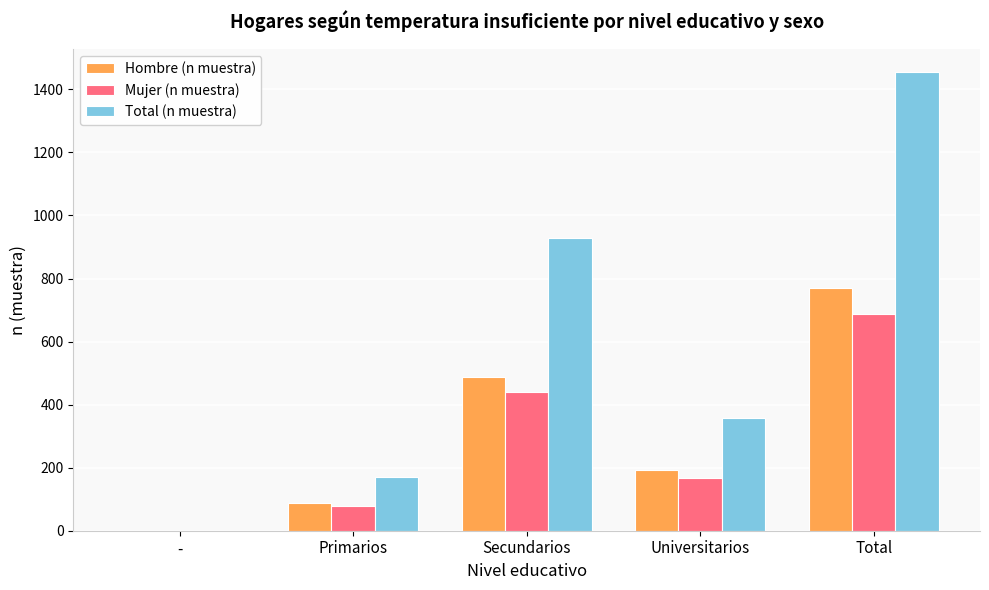

The Total (n muestra) series shows 928 at Secundarios. True or false?

True